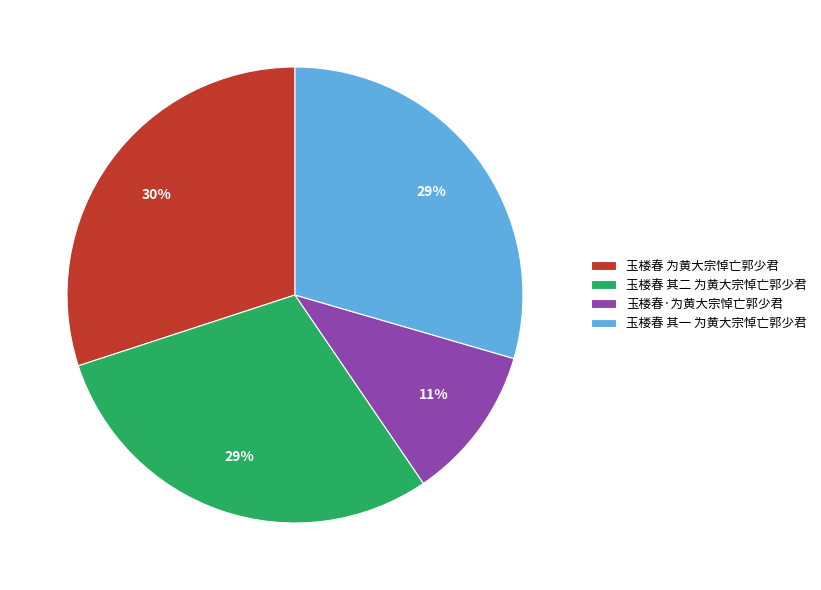

Which slice is the smallest?

玉楼春·为黄大宗悼亡郭少君